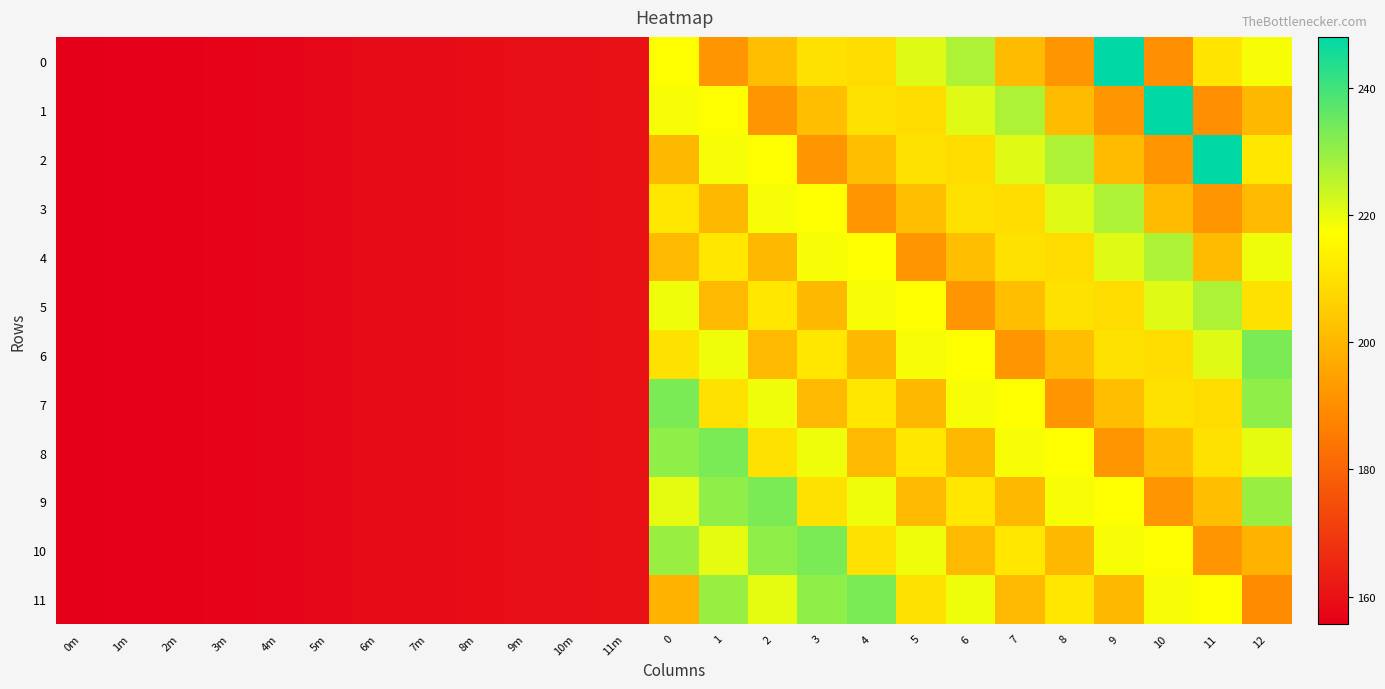

Rank the series at 1 from lowest to highest value.

0, 3, 5, 7, 4, 1, 2, 6, 10, 11, 9, 8